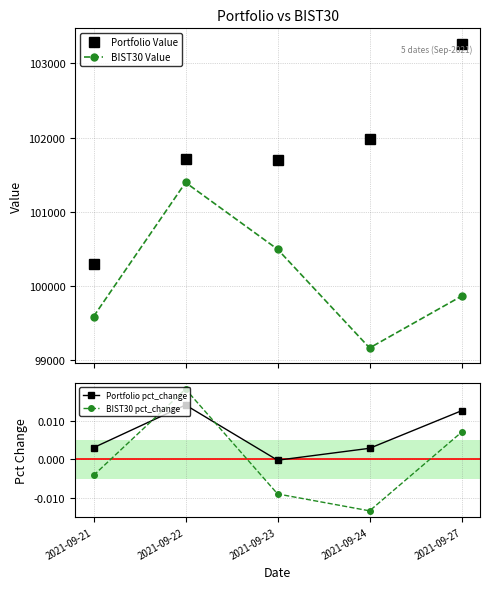

True or false: Portfolio pct_change and BIST30 pct_change cross at least once.

True